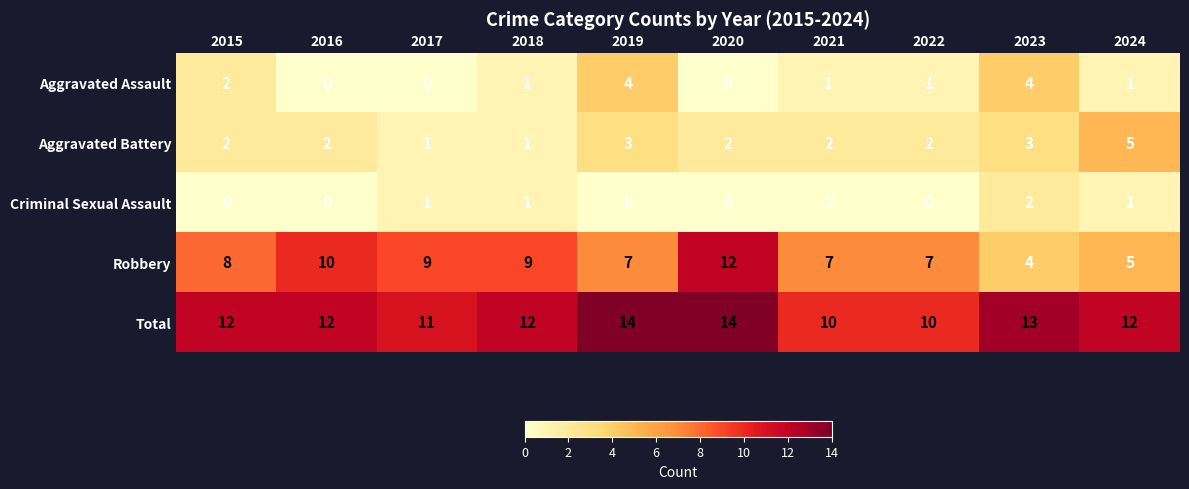

Where does the Aggravated Assault series first go above 1?

2015